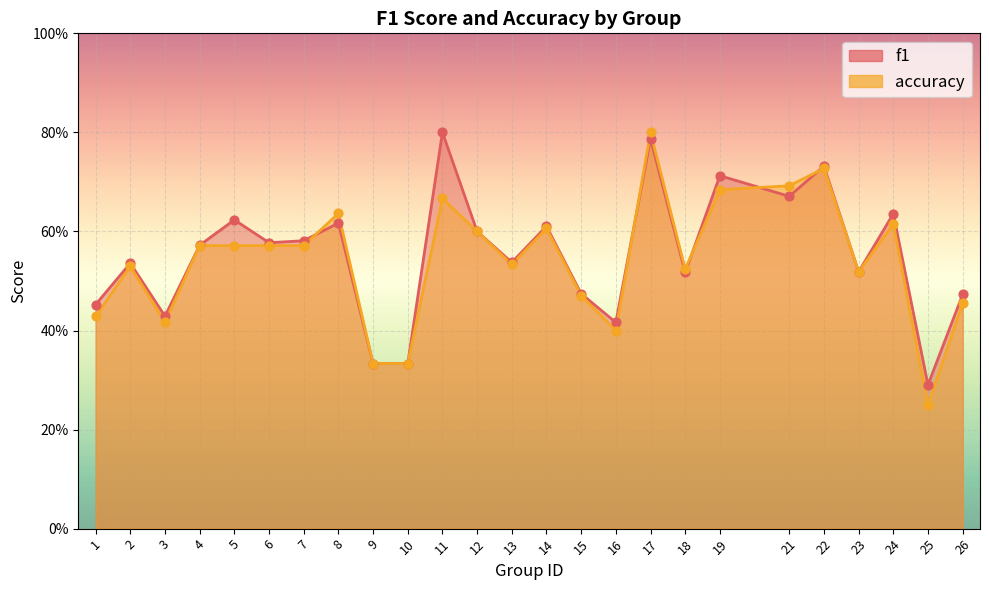

Which series has the widest spread of Y values?

accuracy